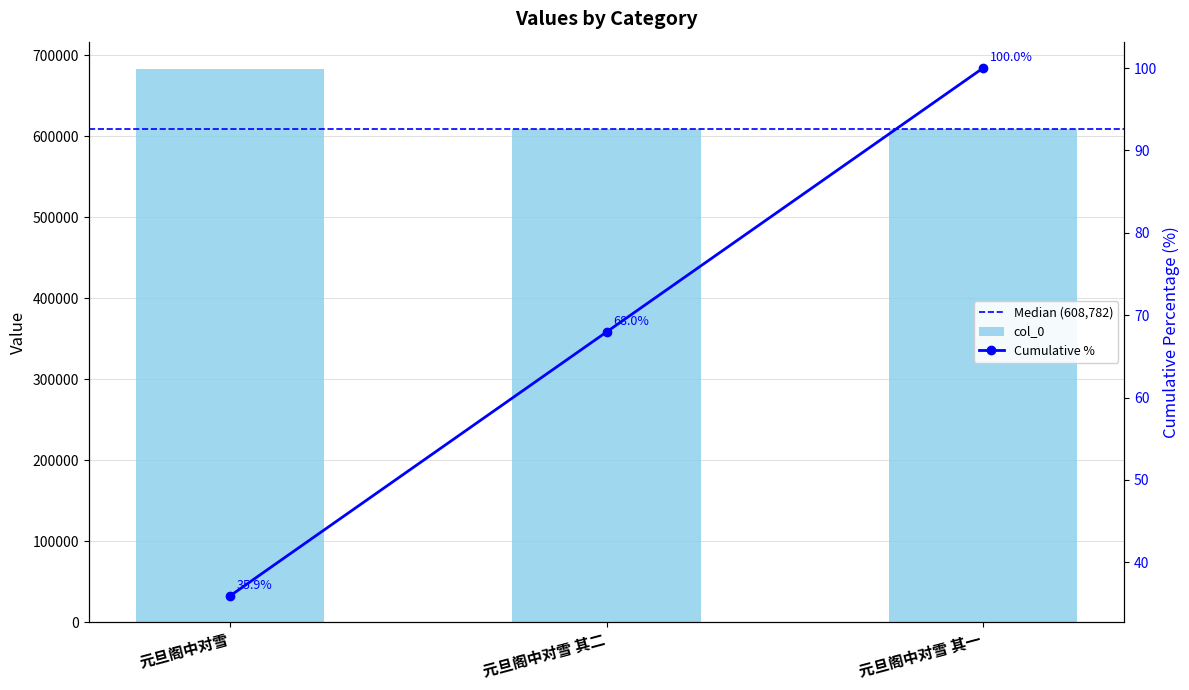

What is the greatest value displayed?

682431